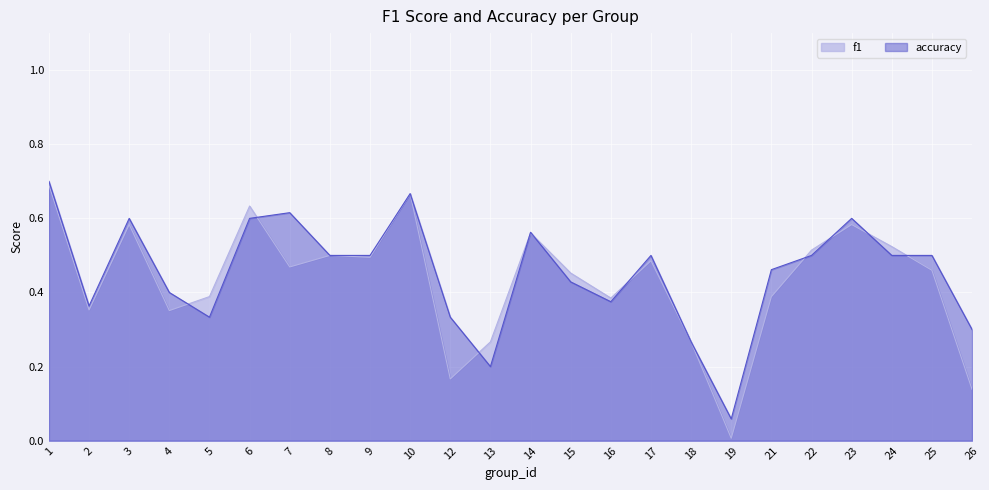

Which series has the largest total across all categories?

accuracy